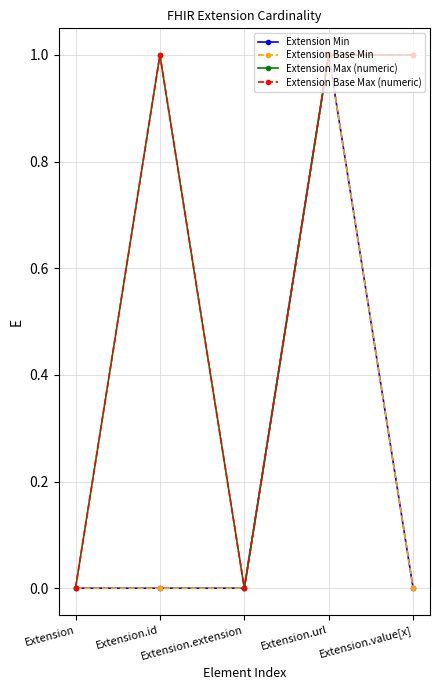

Which series has the largest total across all categories?

Extension Max (numeric)